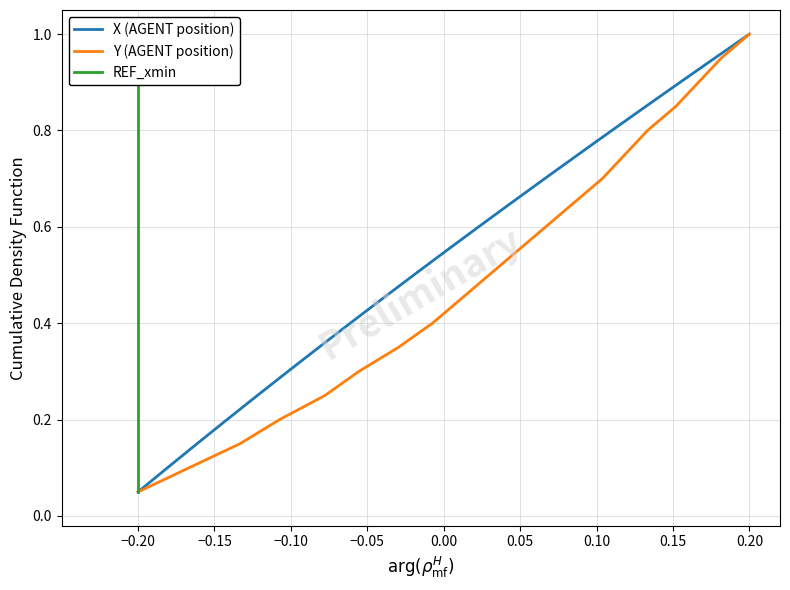

List the series in order of their peak value, highest first.

X, Y, REF_xmin